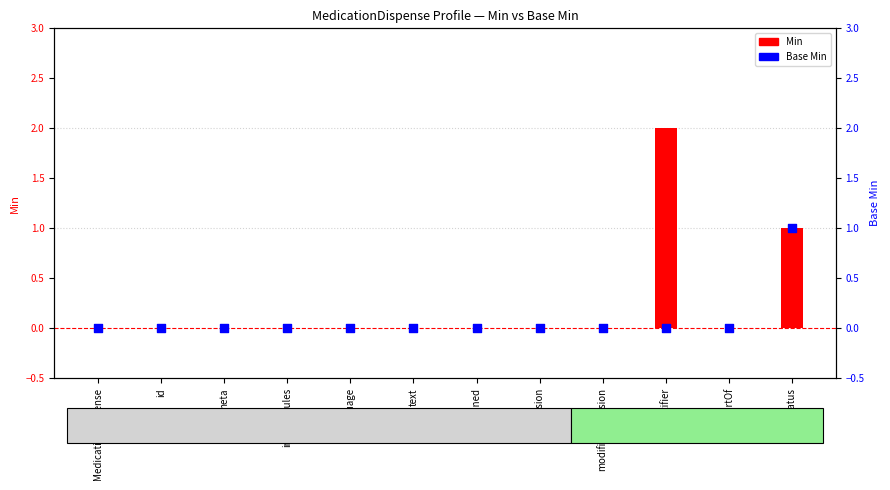

Which series reaches the minimum Y coordinate?

Min